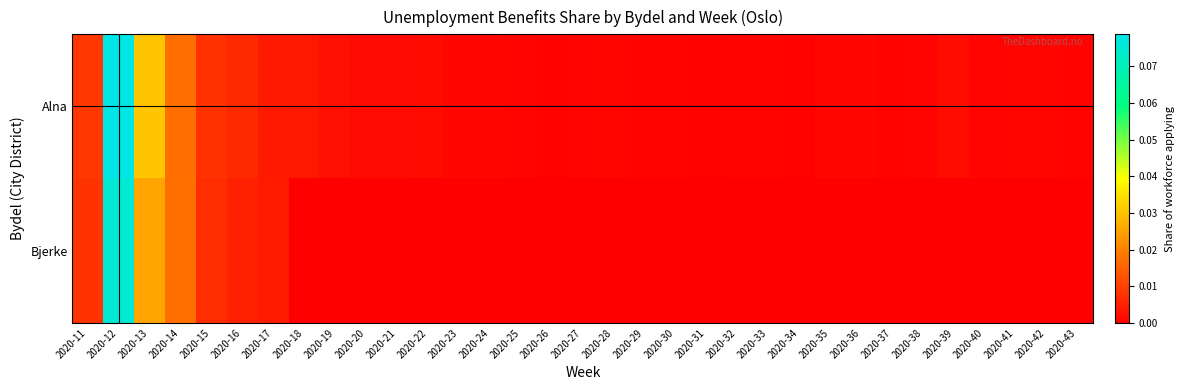

At which category does the chart reach its peak across all series?

2020-12